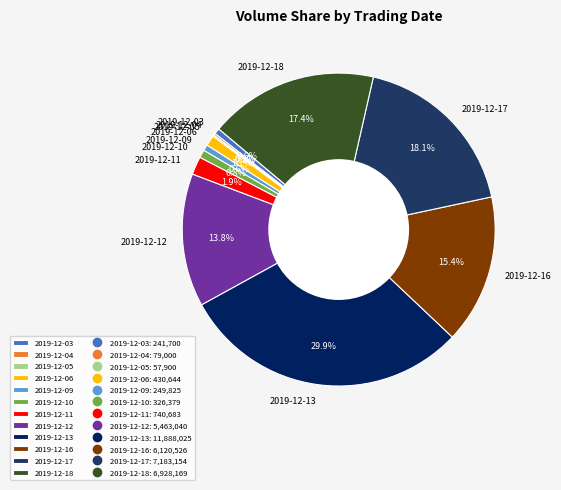

To the nearest percent, what portion does 2019-12-17 represent?

18%